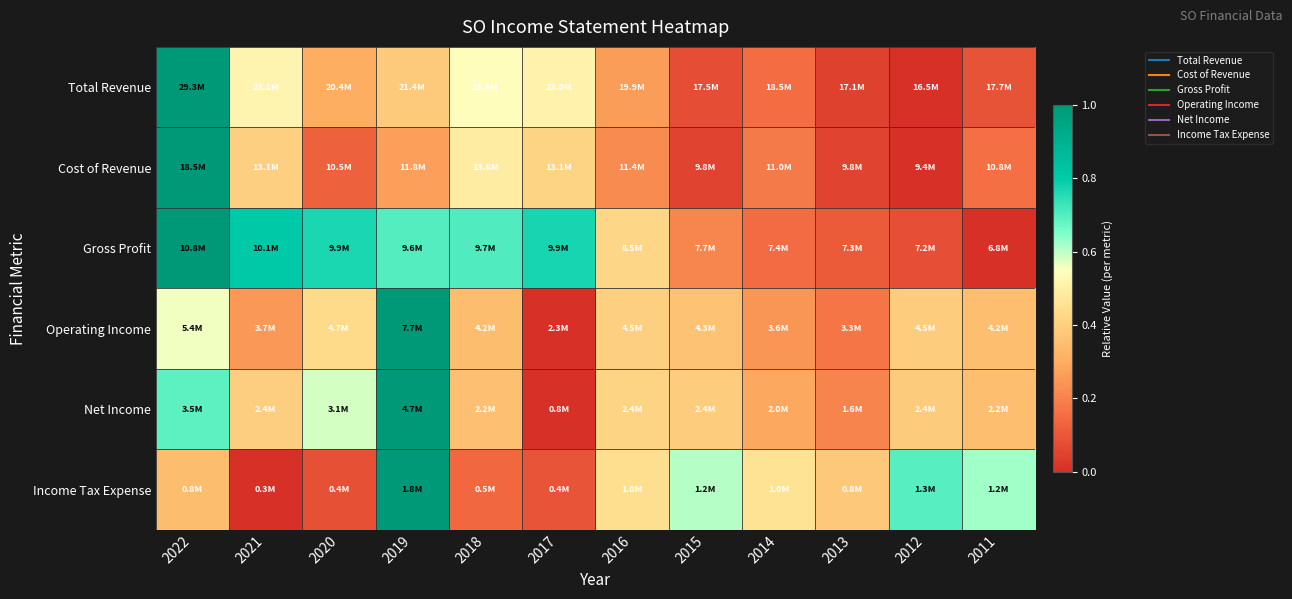

Which category has the highest value across all series?

2022